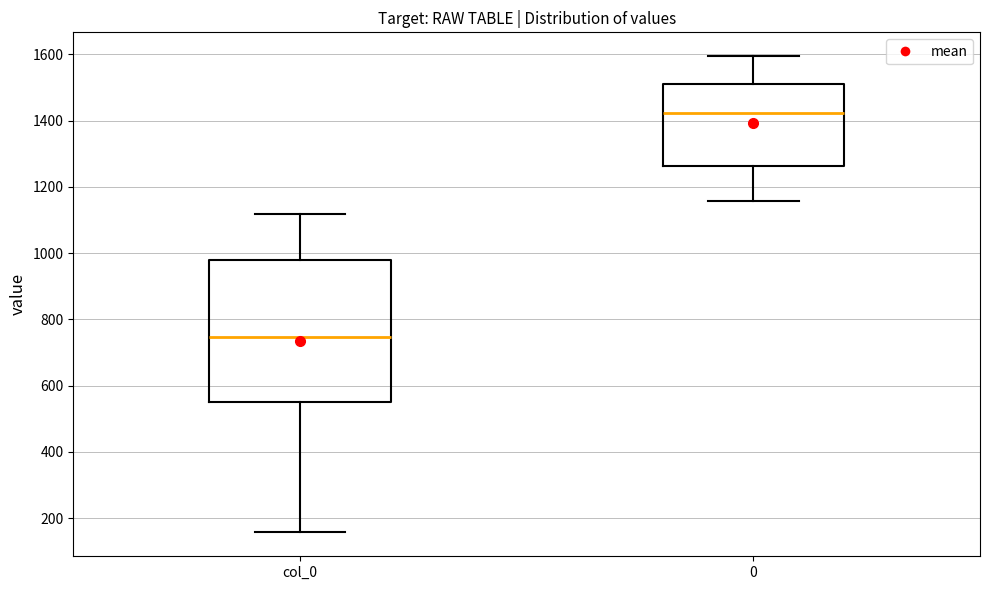

Which box's median line is the highest?

0